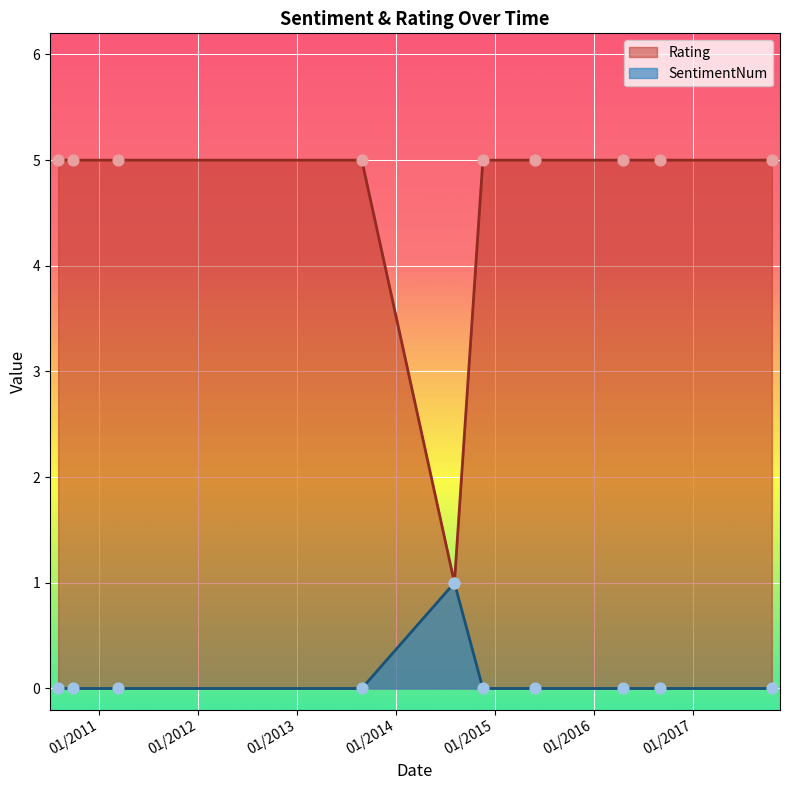

Which series has the widest spread of Y values?

SentimentNum